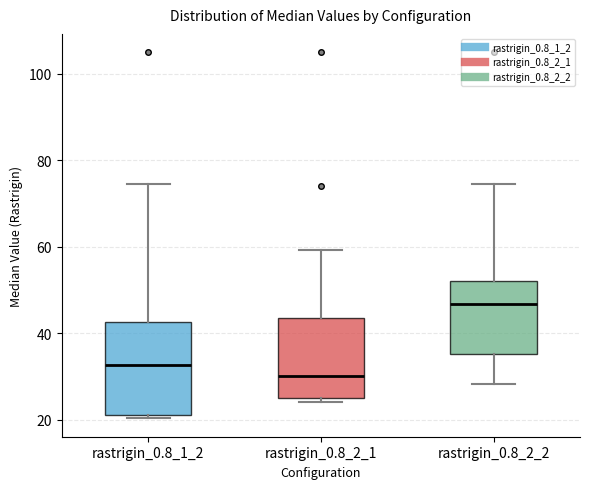

Reading left to right, transcribe this box plot: for each box, give where its median line is, the range the box spans, and where its two whiskers end, as read against the y-axis. The values are not printed on the chart, so give them approximately, as read against the axis.

rastrigin_0.8_1_2: median 32, box 22 to 42, whiskers 20 to 74
rastrigin_0.8_2_1: median 30, box 26 to 44, whiskers 24 to 60
rastrigin_0.8_2_2: median 46, box 36 to 52, whiskers 28 to 74